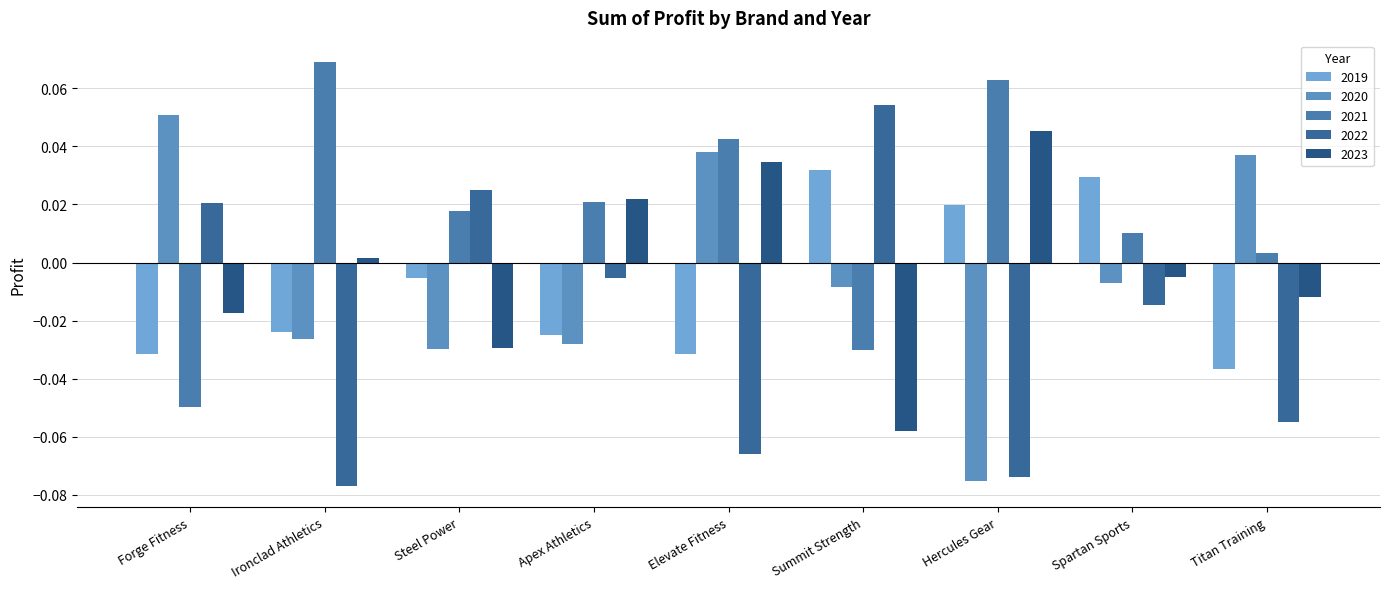

The value of 2022 at Spartan Sports is -0.0. True or false?

True